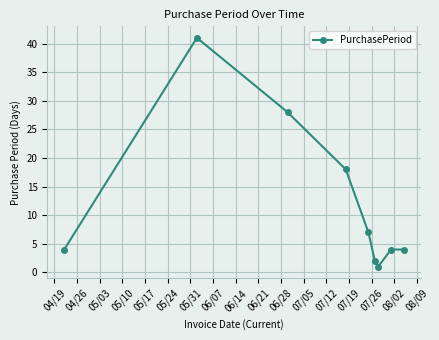

What is the maximum value shown in the chart?

41